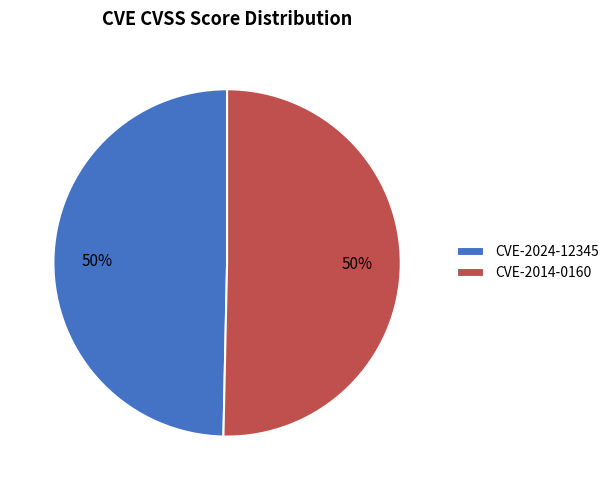

What percentage is the CVE-2024-12345 slice, to the nearest percent?

50%